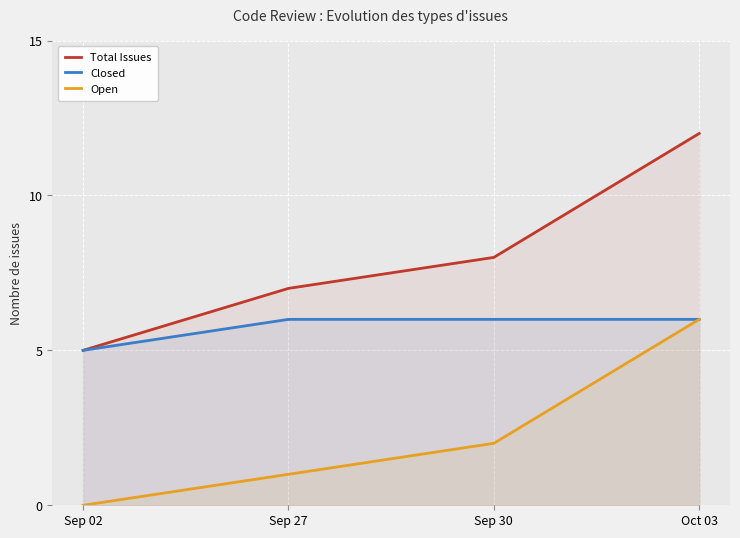

Where does the Open series first go above 2?

Oct 03